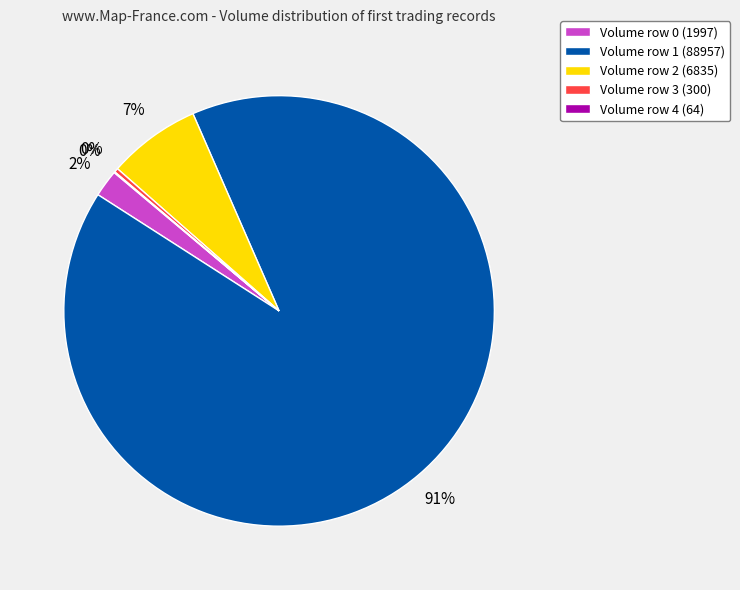

To the nearest percent, what percentage of the pie is Volume row 1 (88957)?

91%